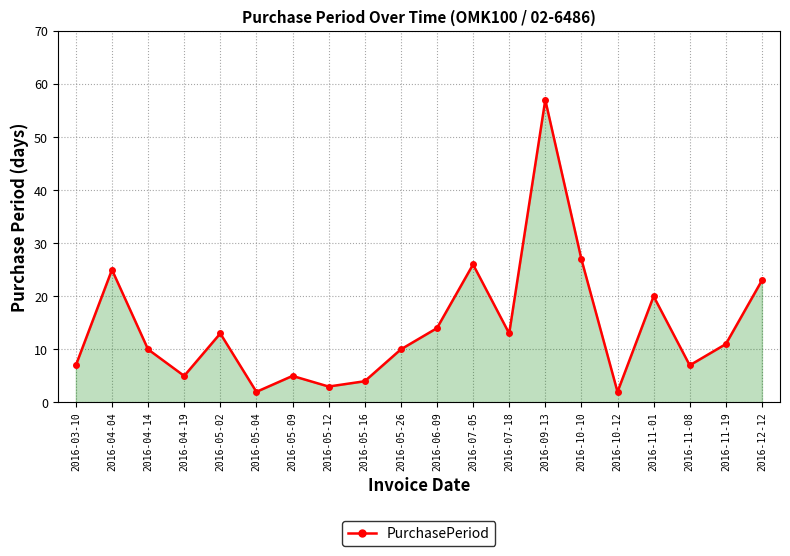

Between 2016-05-09 and 2016-05-04, which is larger?

2016-05-09